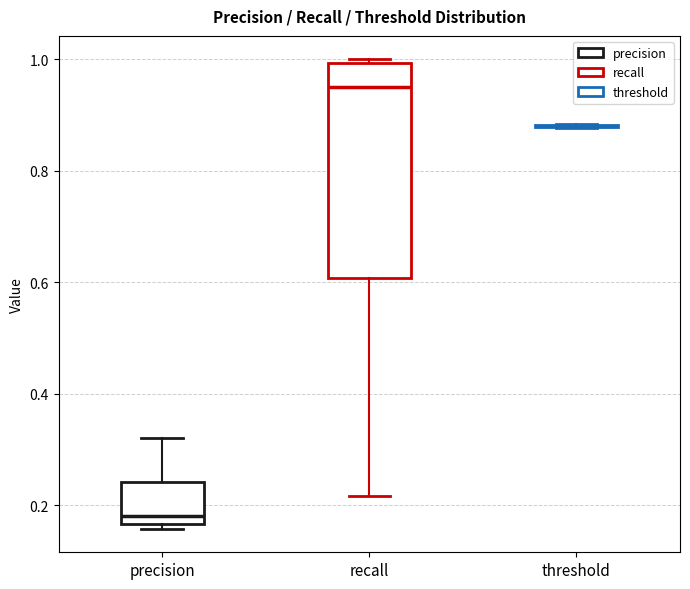

Where does the lower whisker of the box for recall end on the y-axis? The values are not printed on the chart, so give them approximately, as read against the axis.

0.22